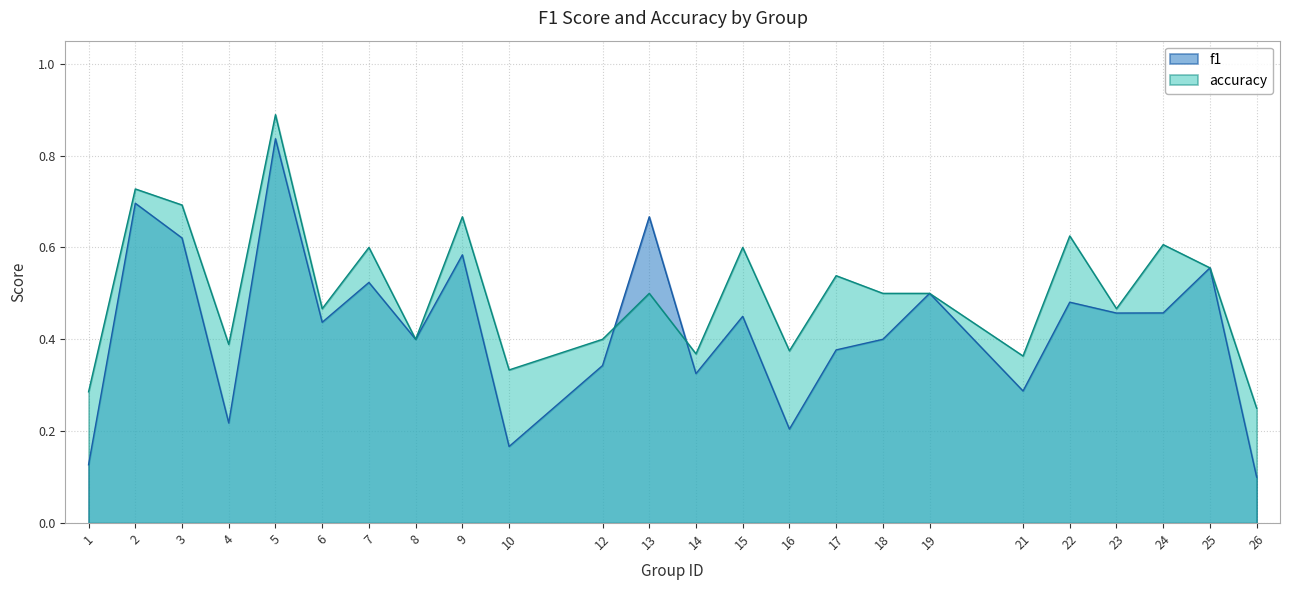

Which series has the largest total across all categories?

accuracy